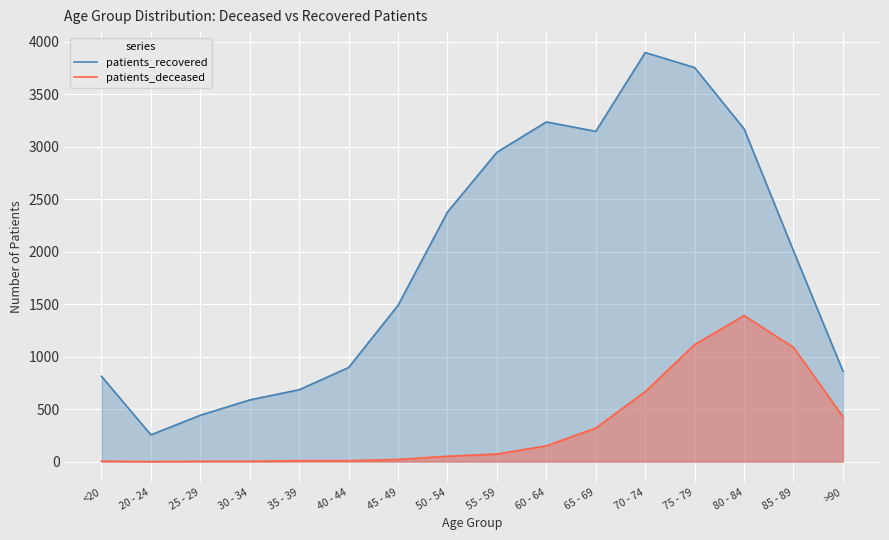

List the series in order of their peak value, highest first.

patients_recovered, patients_deceased